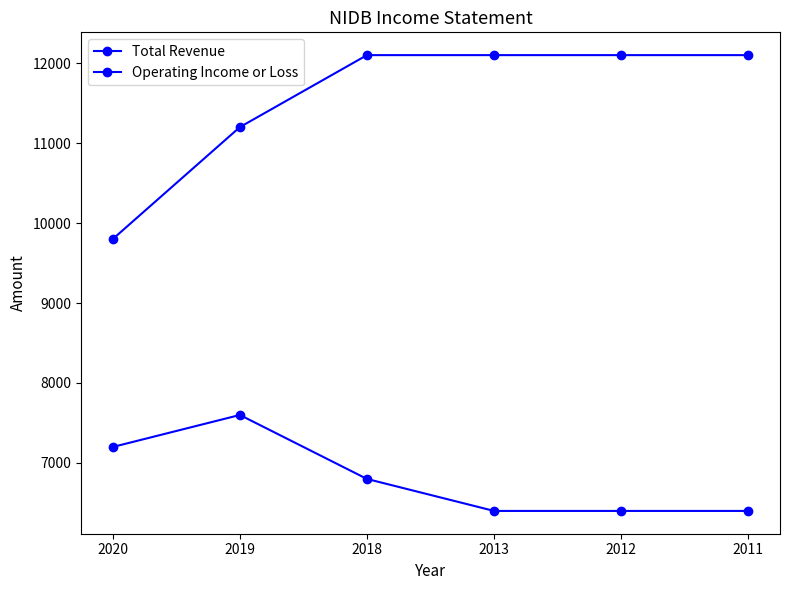

What is the value of the Operating Income or Loss point at the 6th from the left?

6400